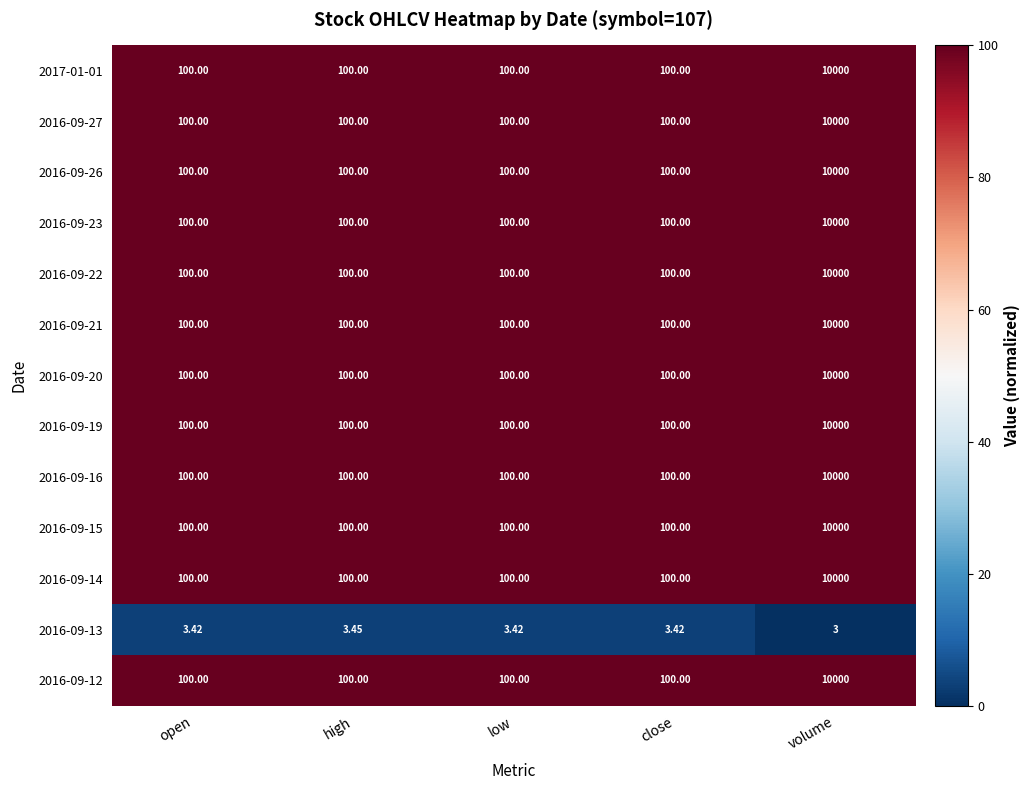

Which category has the highest value across all series?

volume